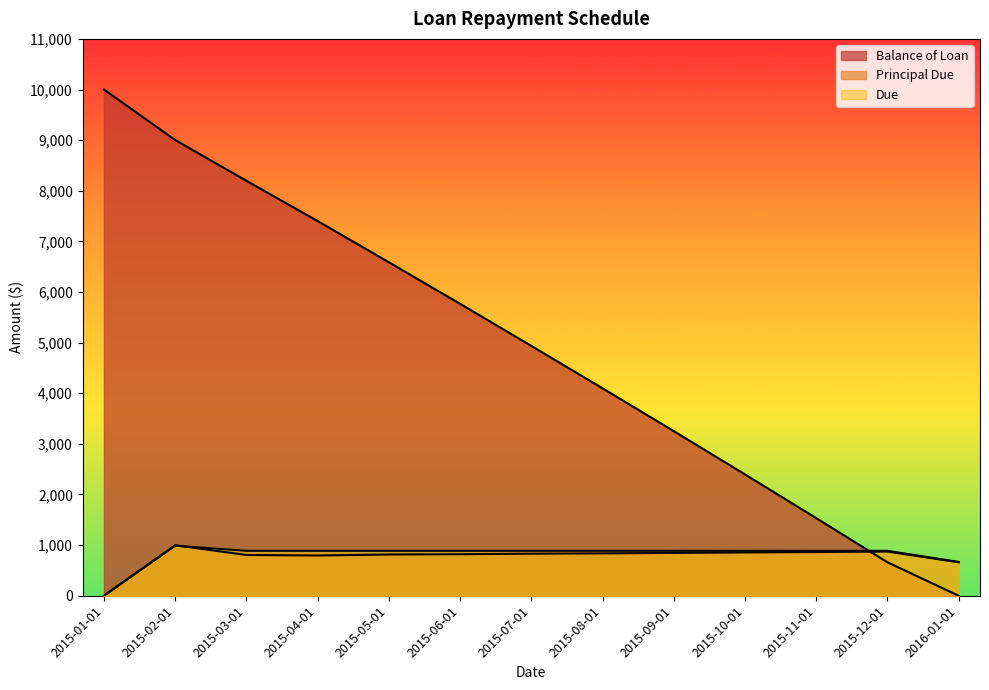

What is the highest value of the Balance of Loan series?

10000.0